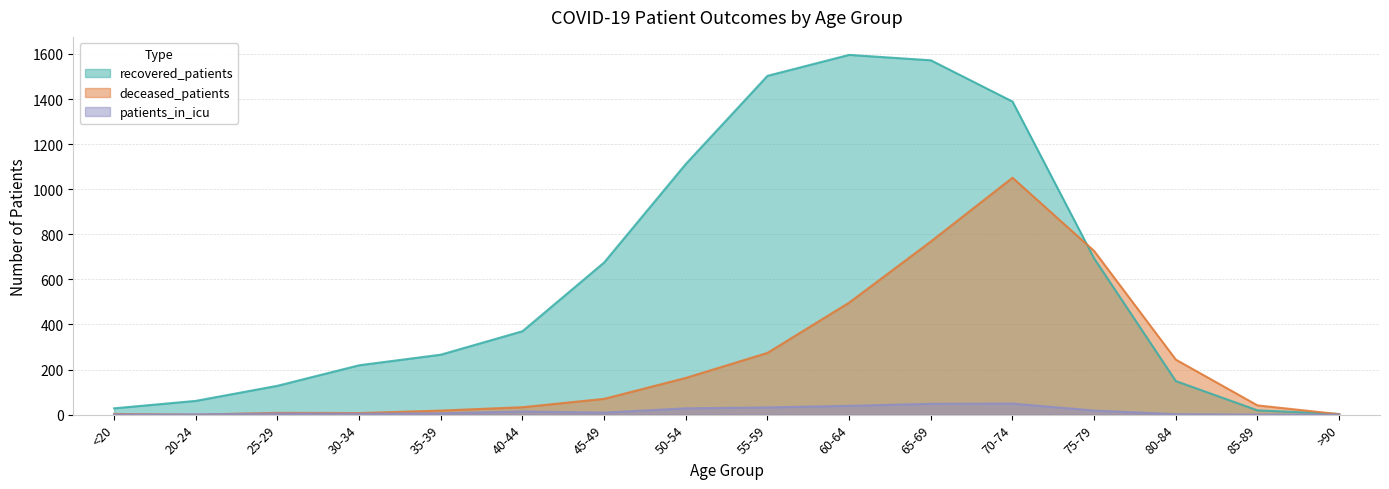

What is the label of the 4th point from the left?

30-34